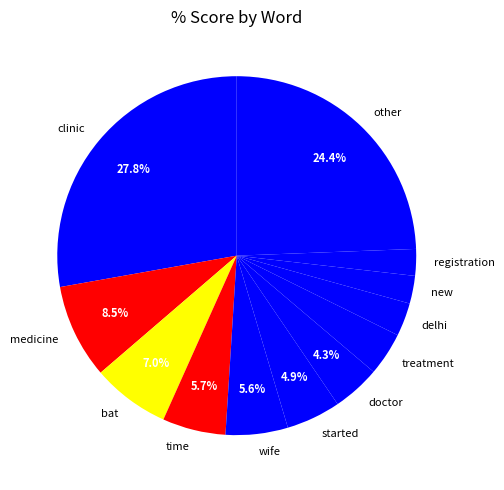

What is the ratio of the value at delhi to the value at started?

0.6